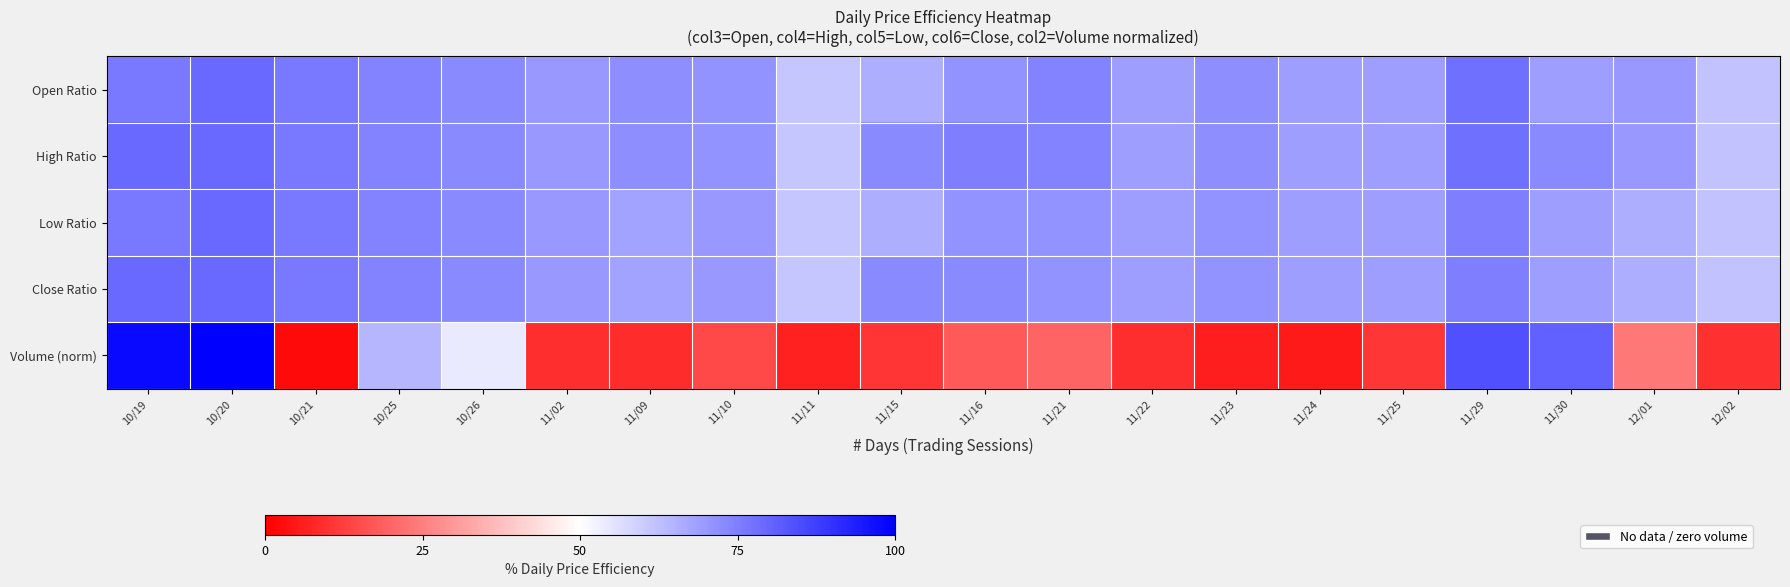

Between 11/24 and 12/02, which is larger?

11/24